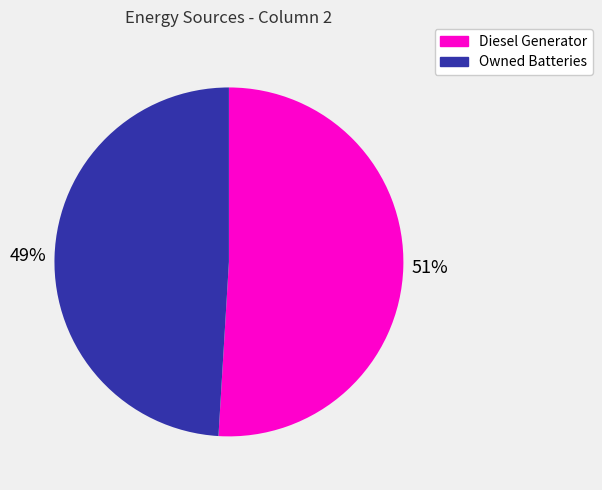

Count the number of slices in the pie.

2